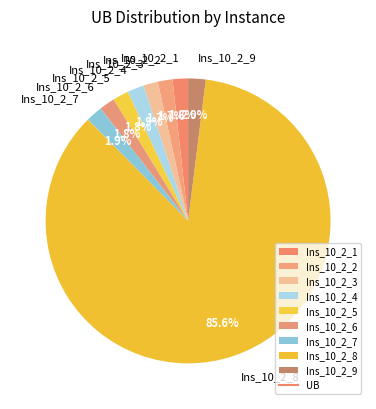

What percentage is the Ins_10_2_2 slice, to the nearest percent?

2%